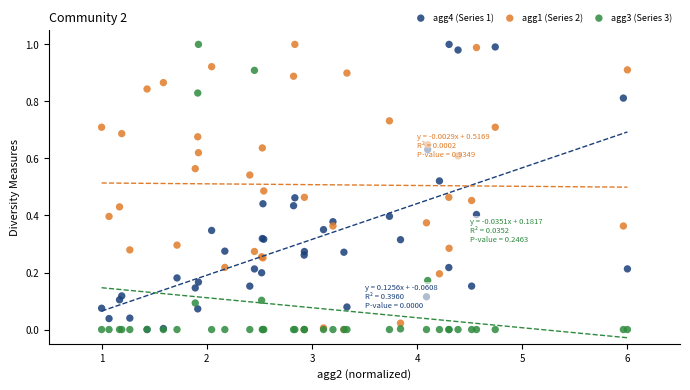

What are all the series names shown in the legend?

agg4 (Series 1), agg1 (Series 2), agg3 (Series 3)